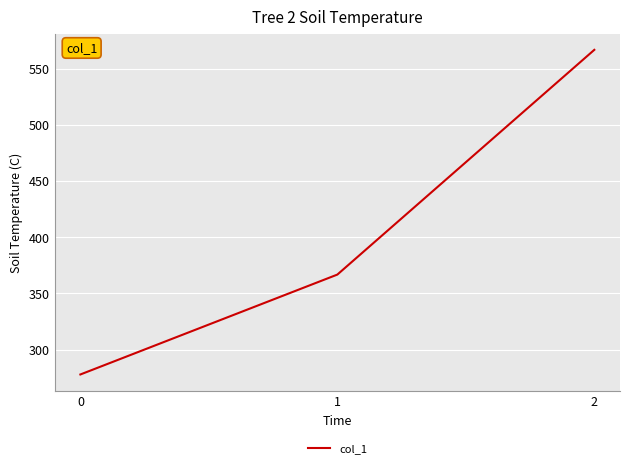

Reading left to right, transcribe all the data shown in this chart.

277.8	366.7	566.7